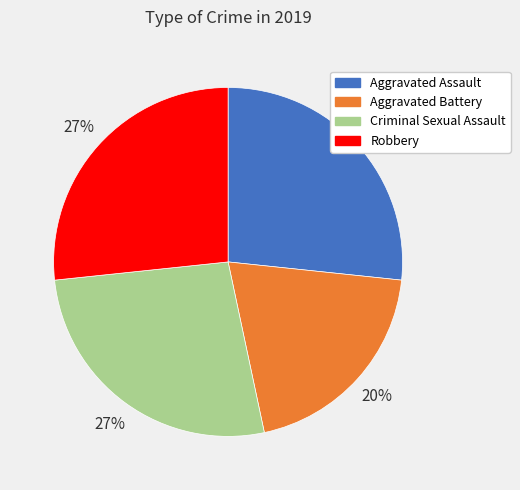

Combined, do Aggravated Battery and Robbery account for over 50%?

No